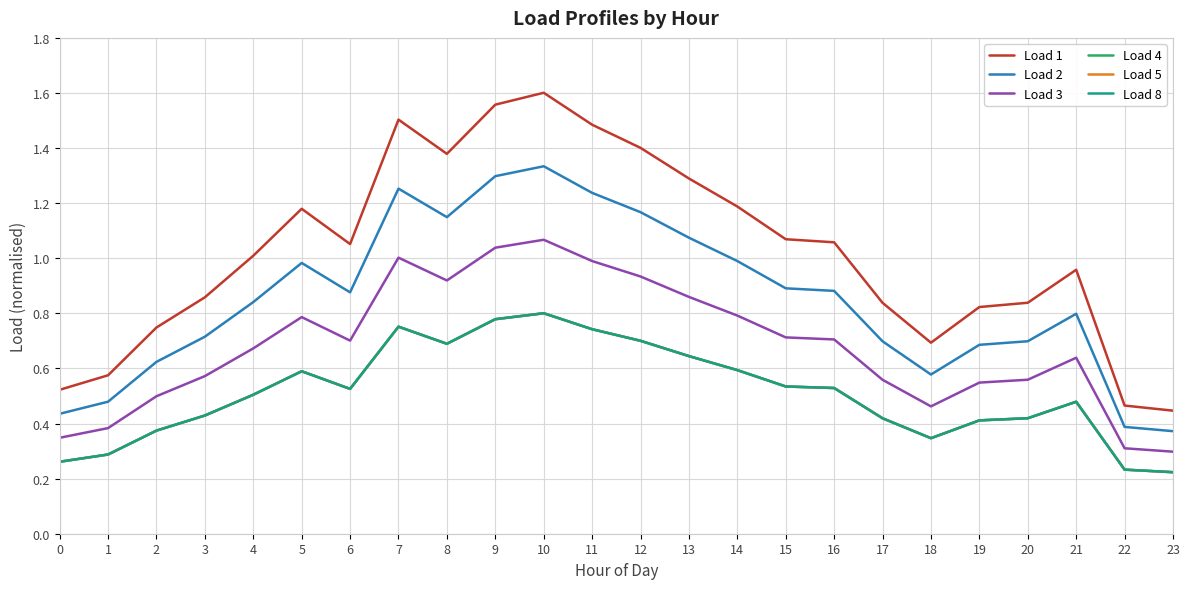

Is this an area chart (filled region under the line)?

No